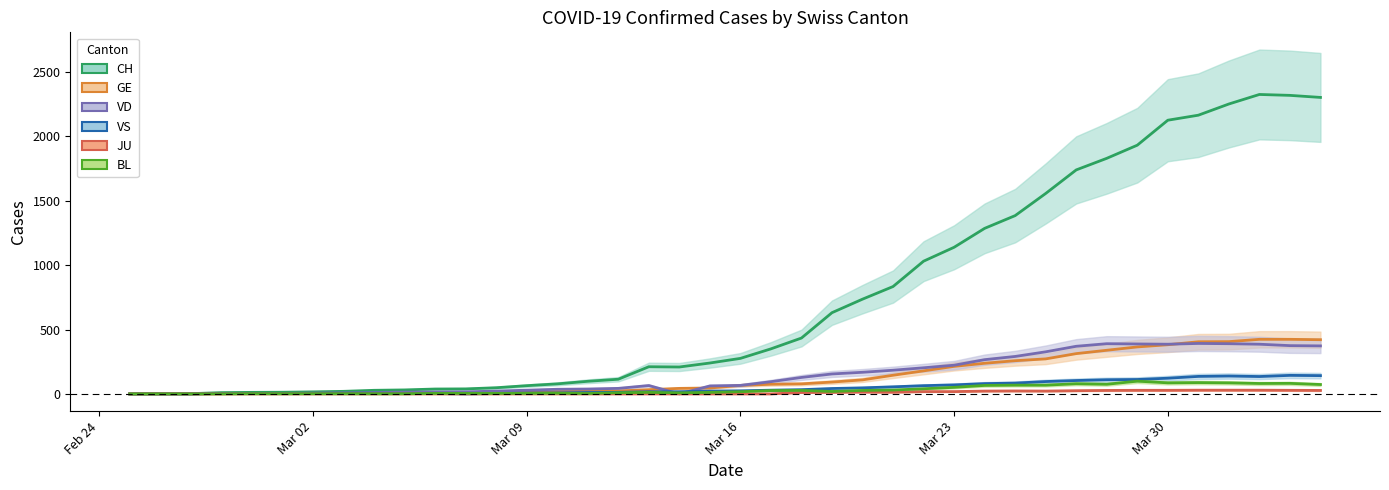

Which series has the widest spread of values?

CH